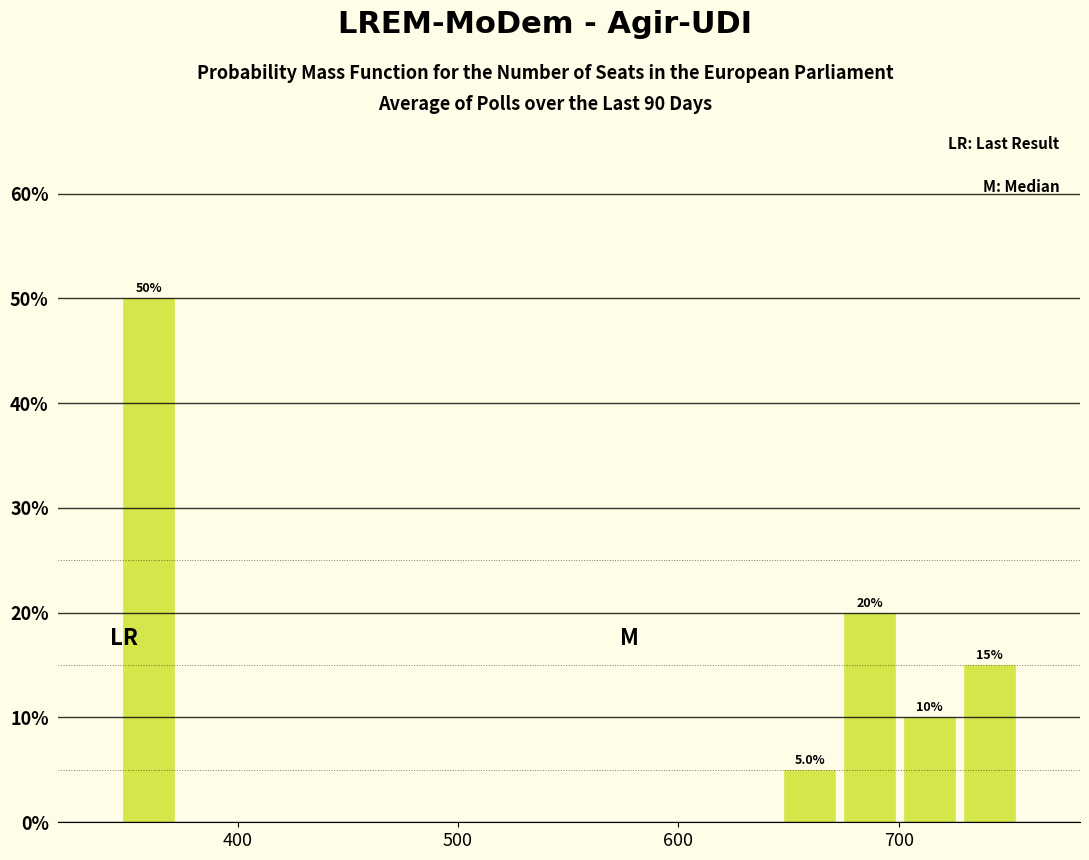

Read against the x-axis, roughly where is the centre of the tallest bar?

360